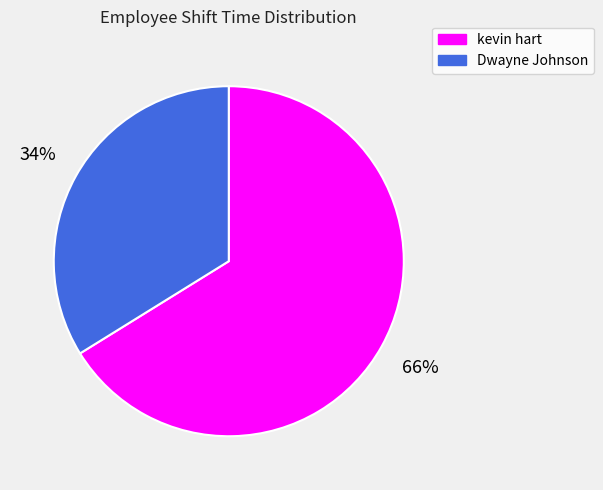

How many segments does this pie chart have?

2